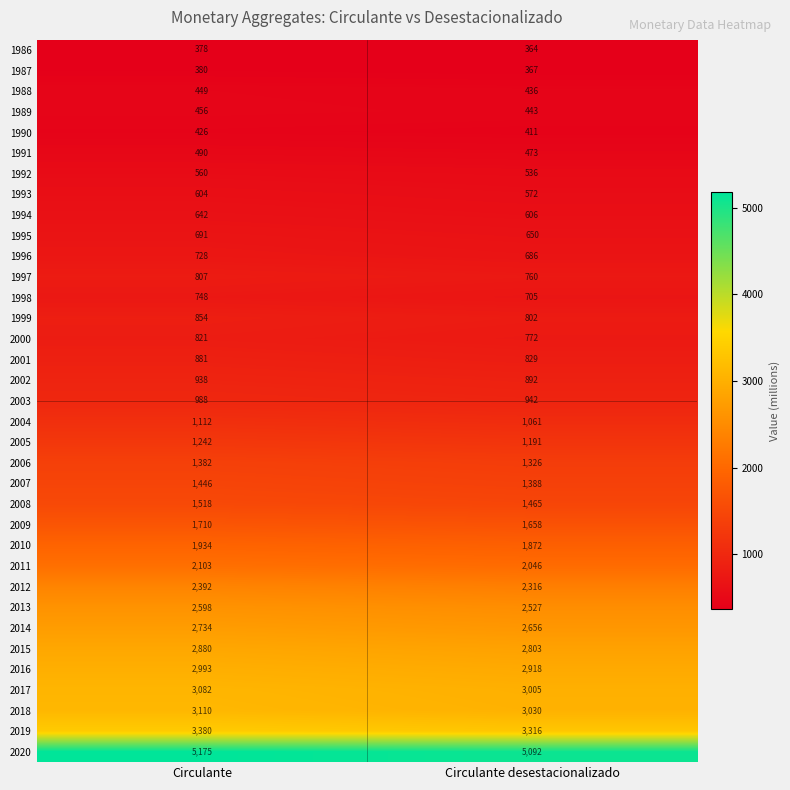

Read the 1995 value at Circulante, to the nearest 5.

690